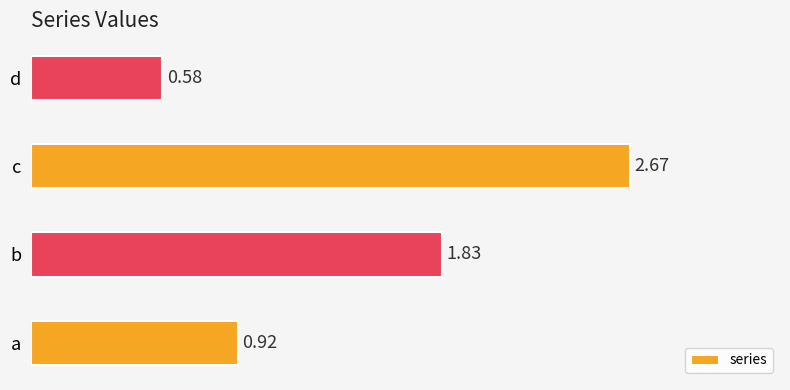

At which label is the value closest to 1?

a